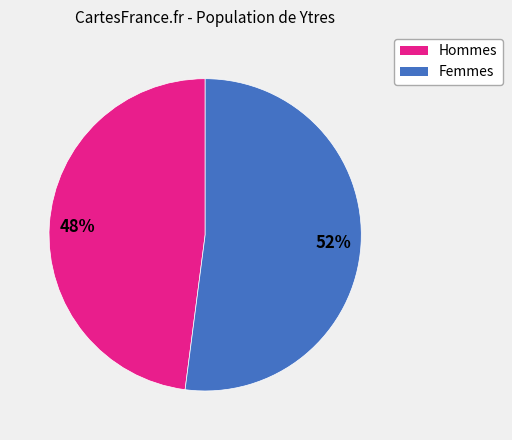

What is the ratio of the value at Hommes to the value at Femmes?

0.9